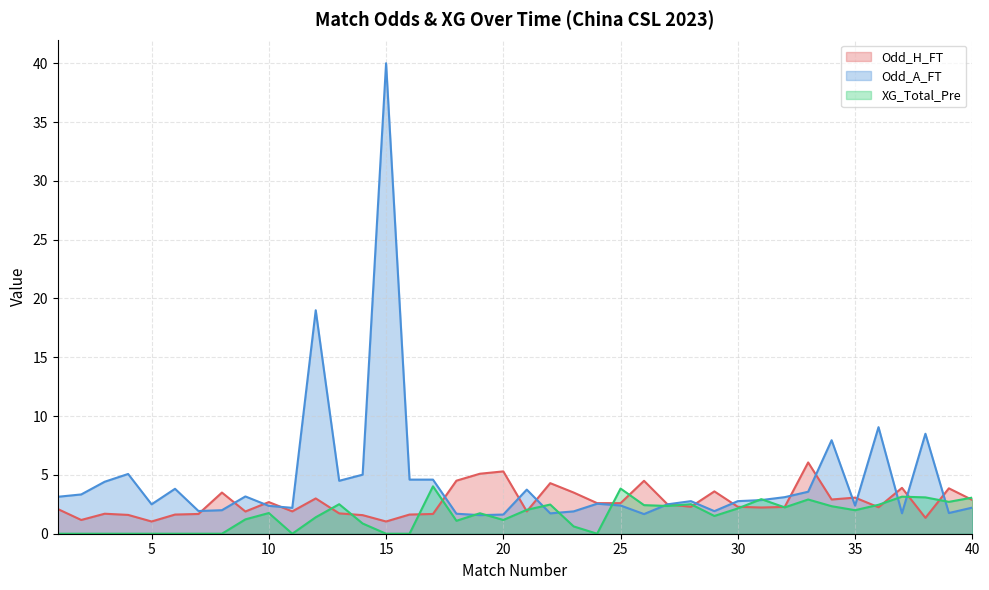

What is the maximum value shown in the chart?

40.0